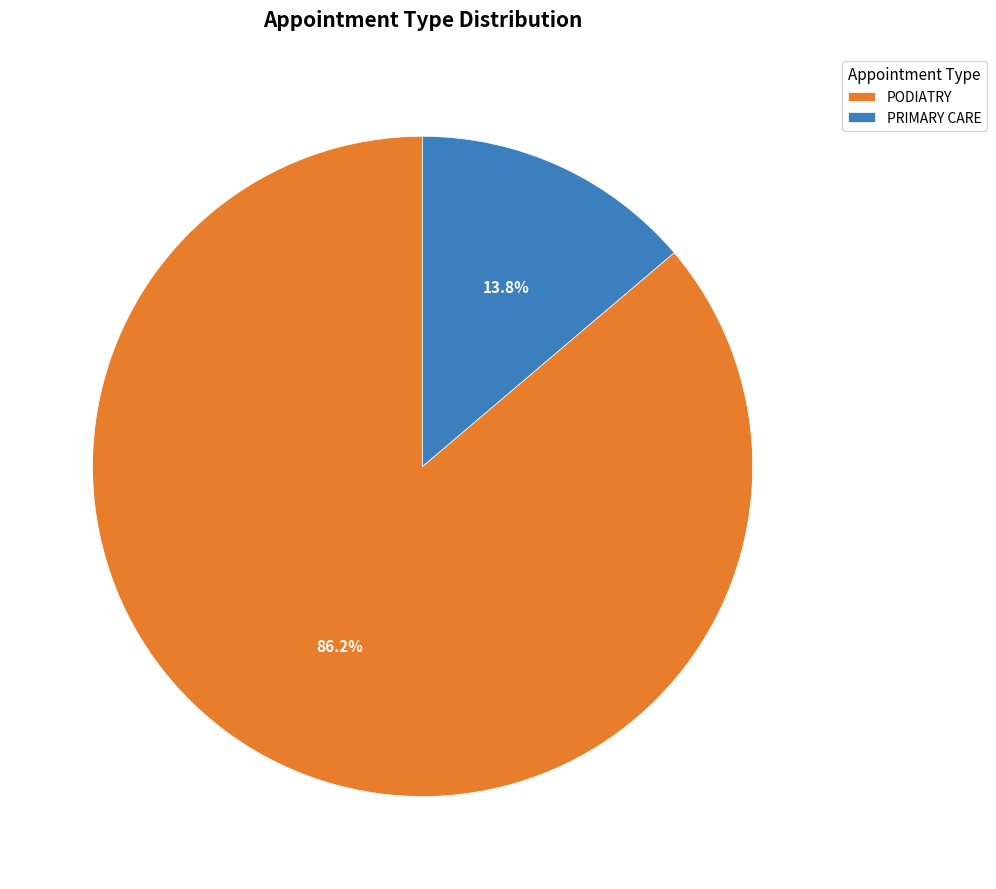

Count the number of slices in the pie.

2